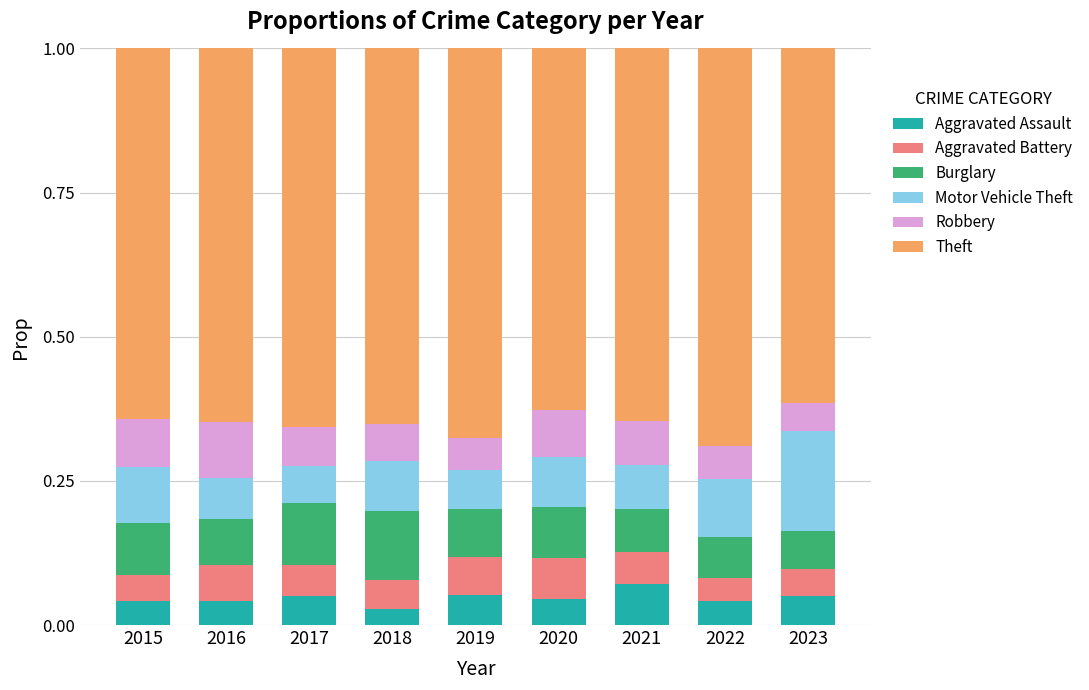

What is the total value across all series at 2021?

1.0